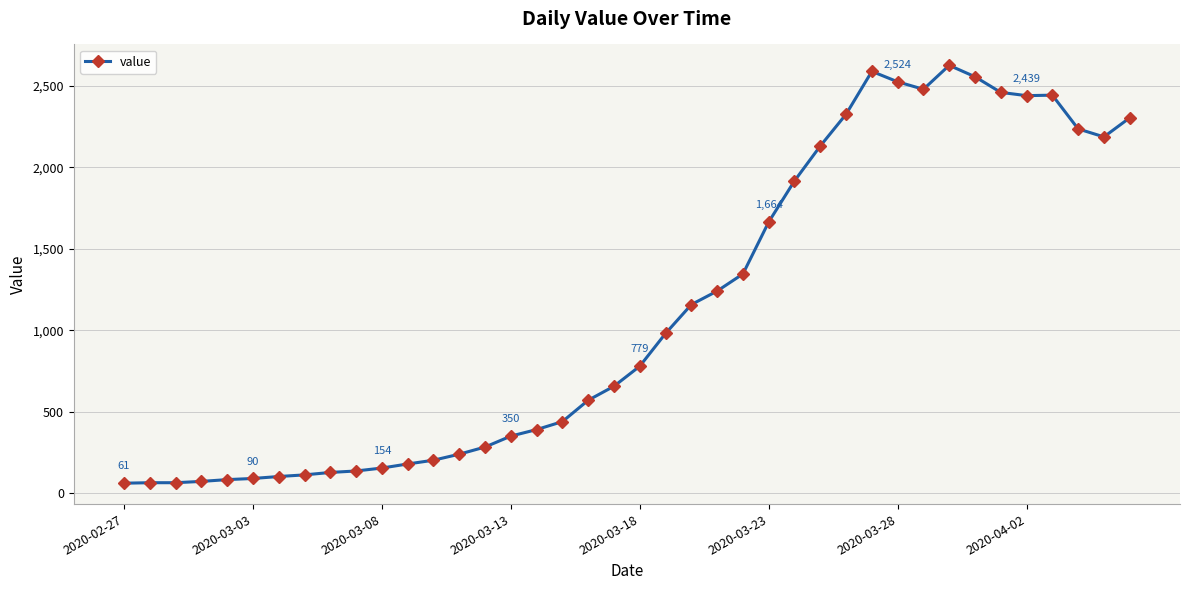

How many lines are shown in the chart?

1